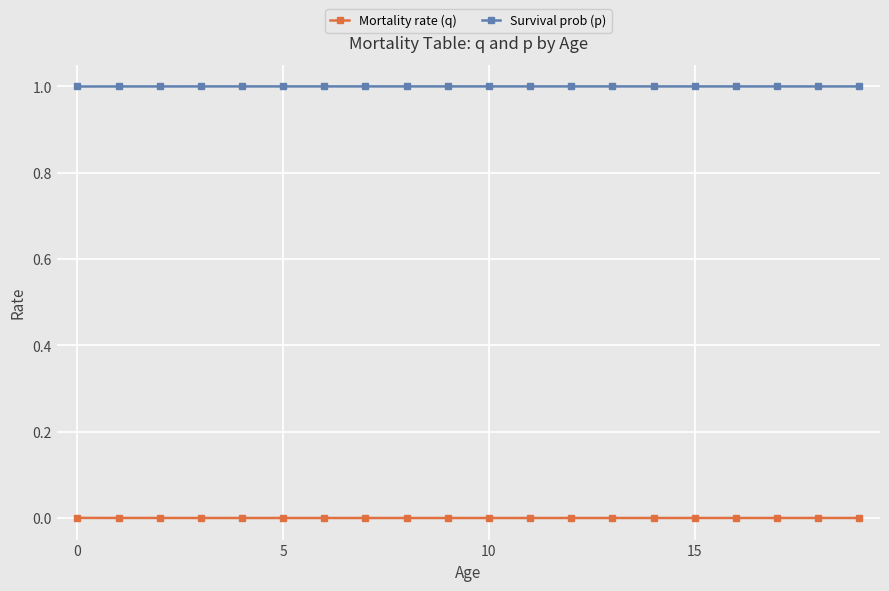

Rank the series by their maximum value, from lowest to highest.

Mortality rate (q), Survival prob (p)